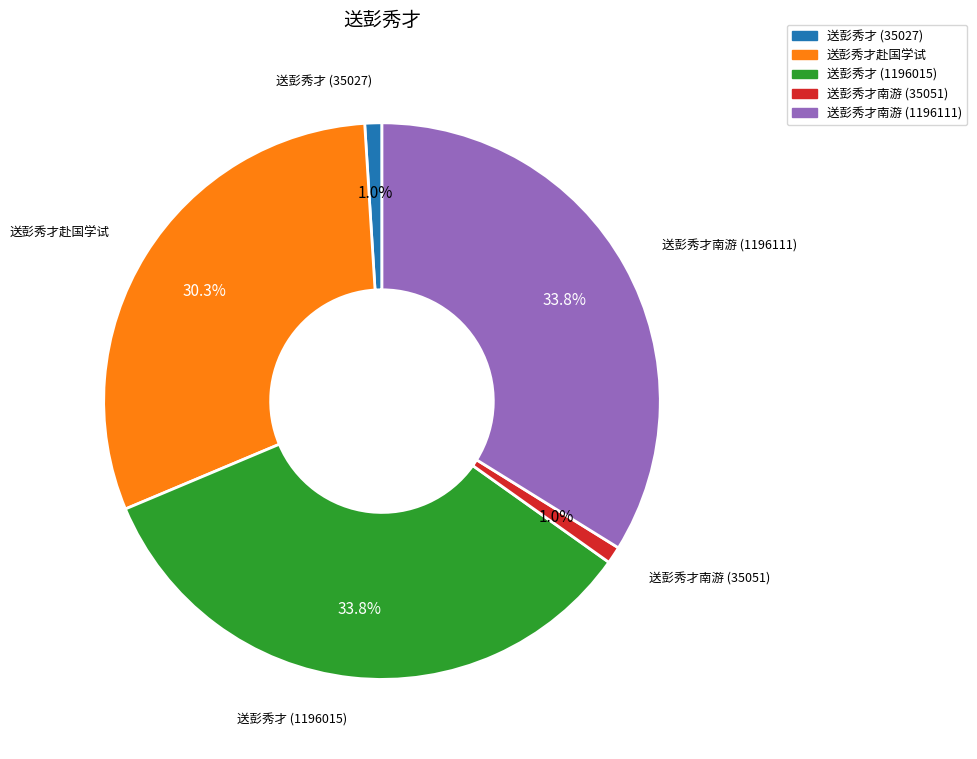

Is 送彭秀才赴国学试 the majority of the pie?

No